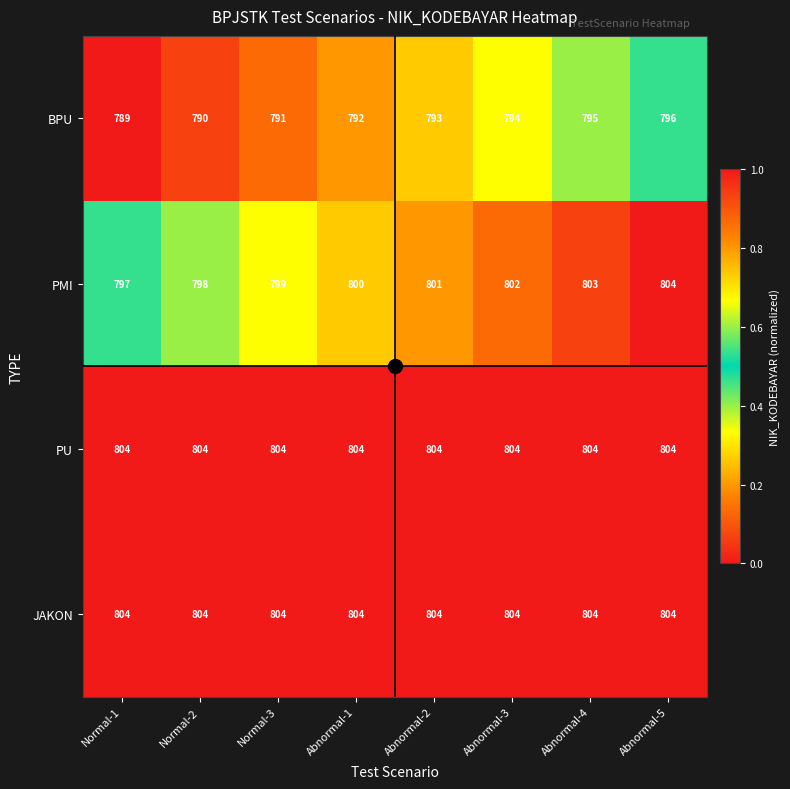

How many distinct data groups are displayed?

4